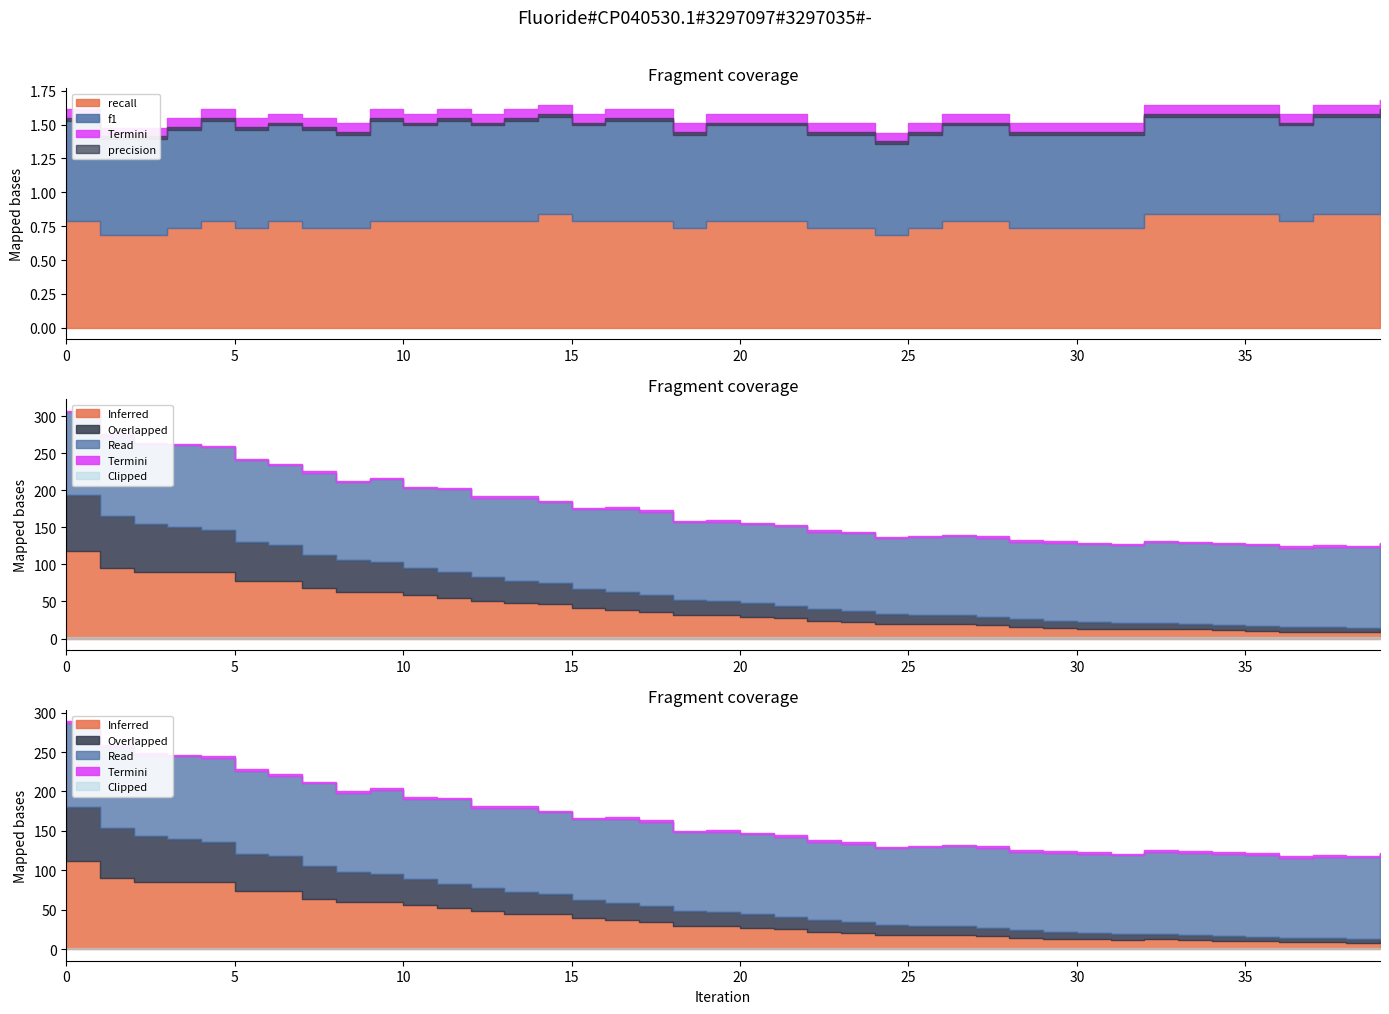

The value of f1 at 8 is 0.7. True or false?

True